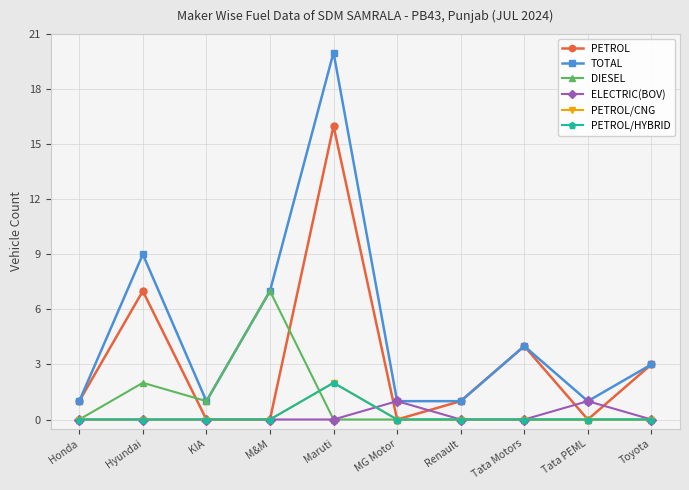

What is the sum of all PETROL/HYBRID values?

2